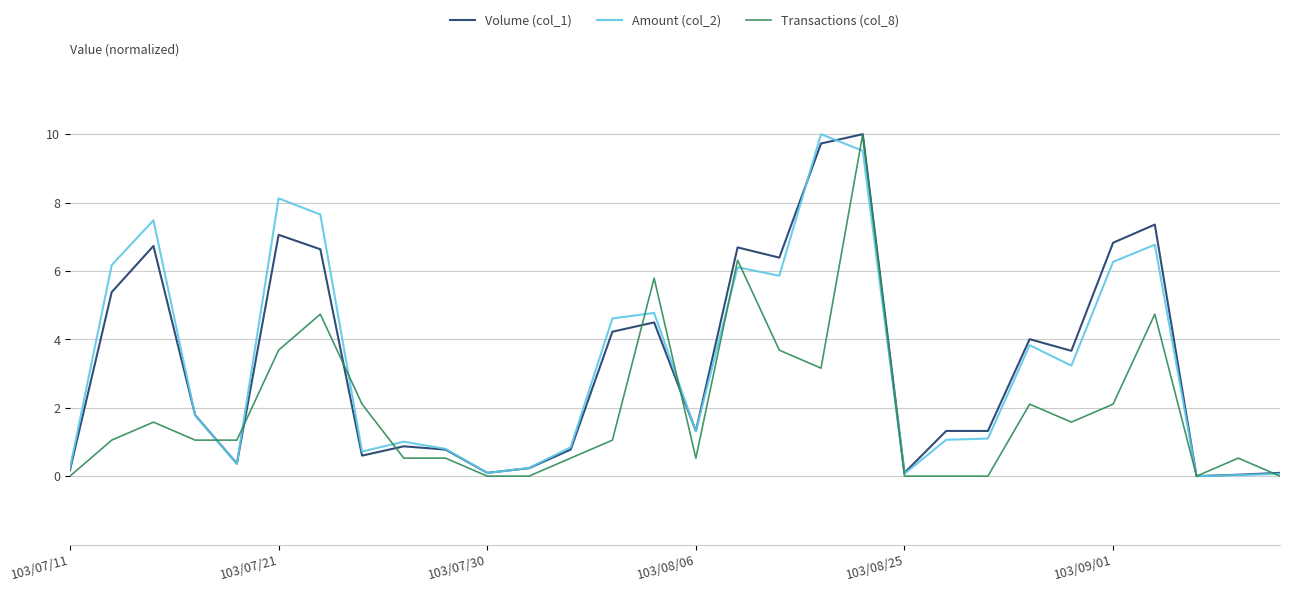

What is the maximum value for Amount (col_2)?

10.0